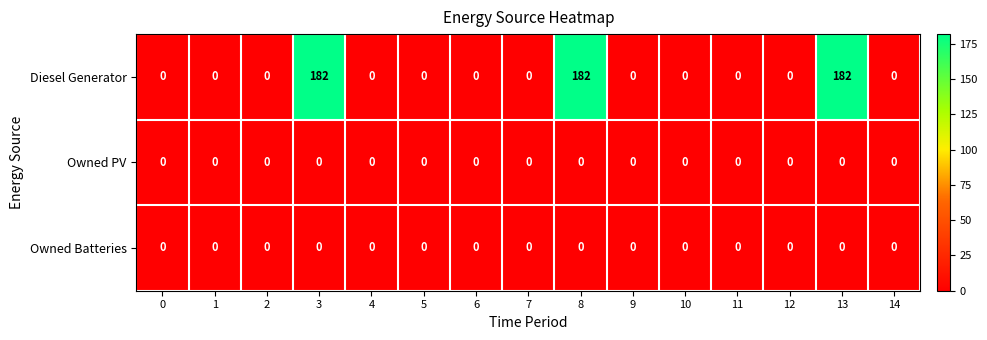

Is it true that Diesel Generator equals 84 at 5?

False